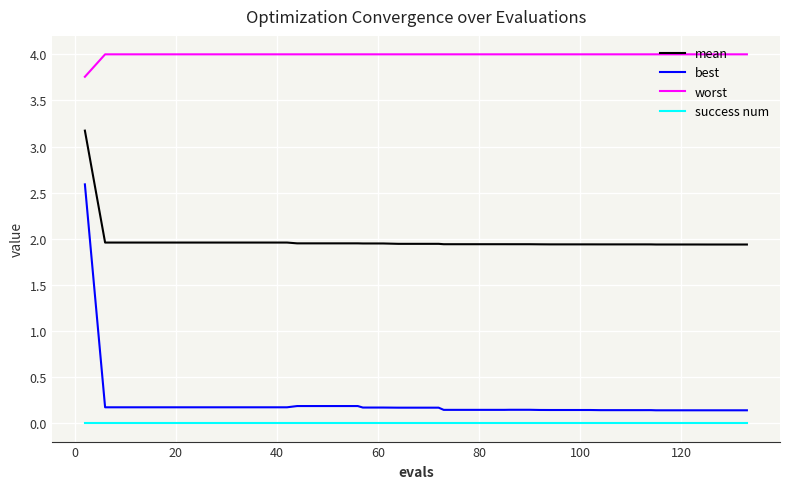

What is the maximum value shown in the chart?

4.0